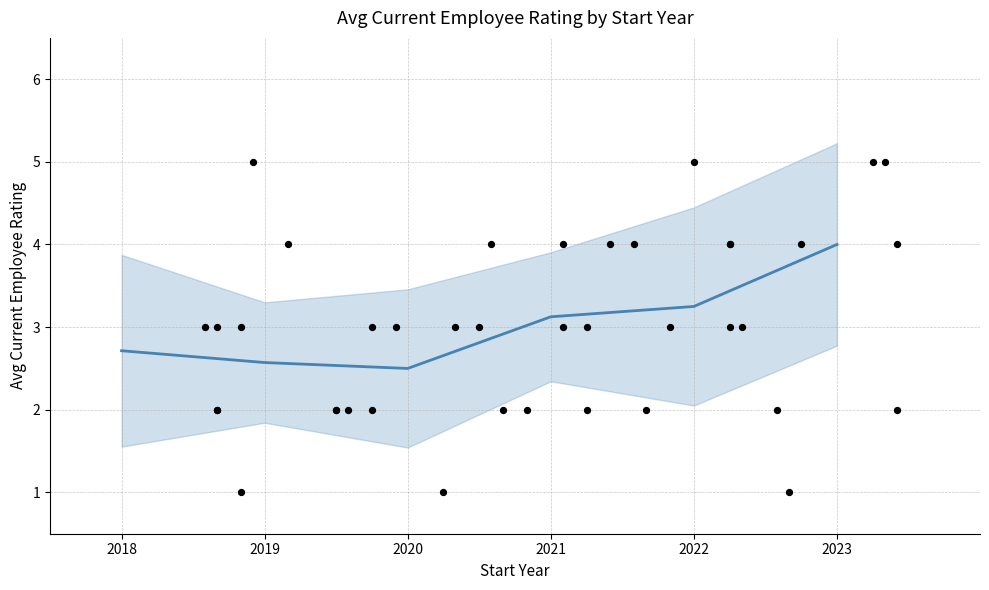

Which has a higher value, 2021 or 2020?

2021